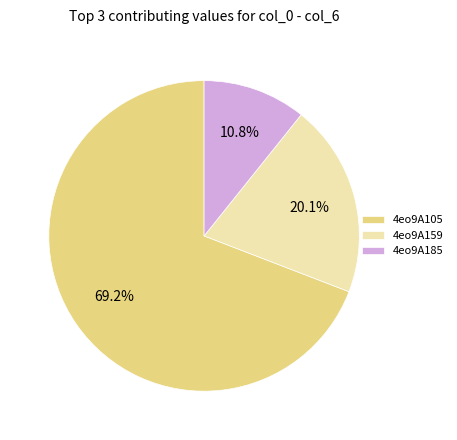

Rank the categories by value from lowest to highest.

4eo9A185, 4eo9A159, 4eo9A105